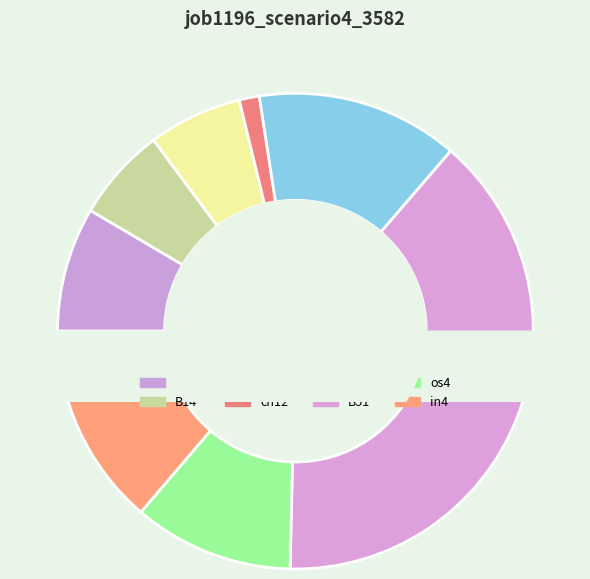

How much of the chart is everything except B51?

61.0%